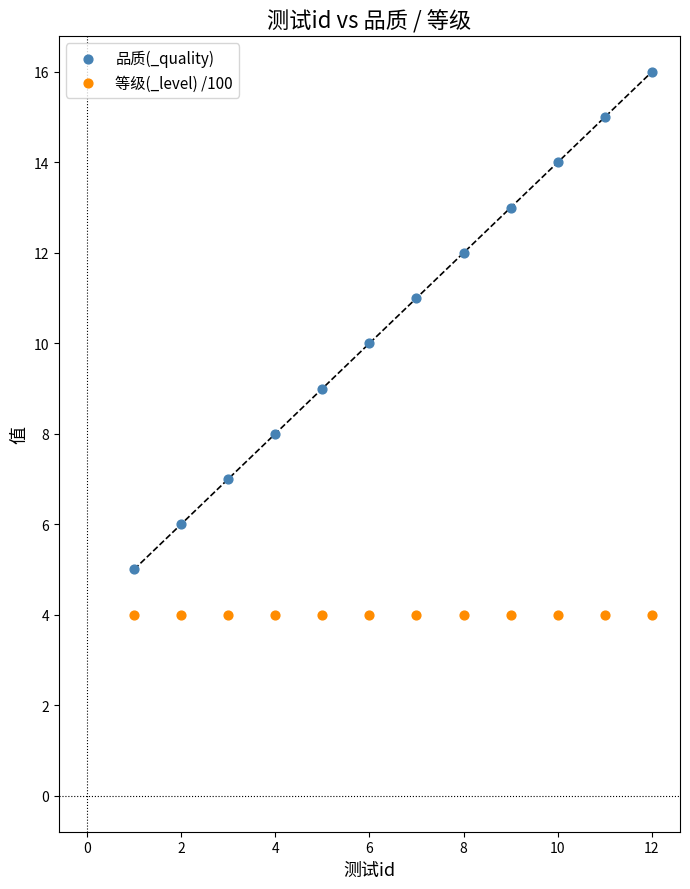

What are all the series names shown in the legend?

品质(_quality), 等级(_level) /100